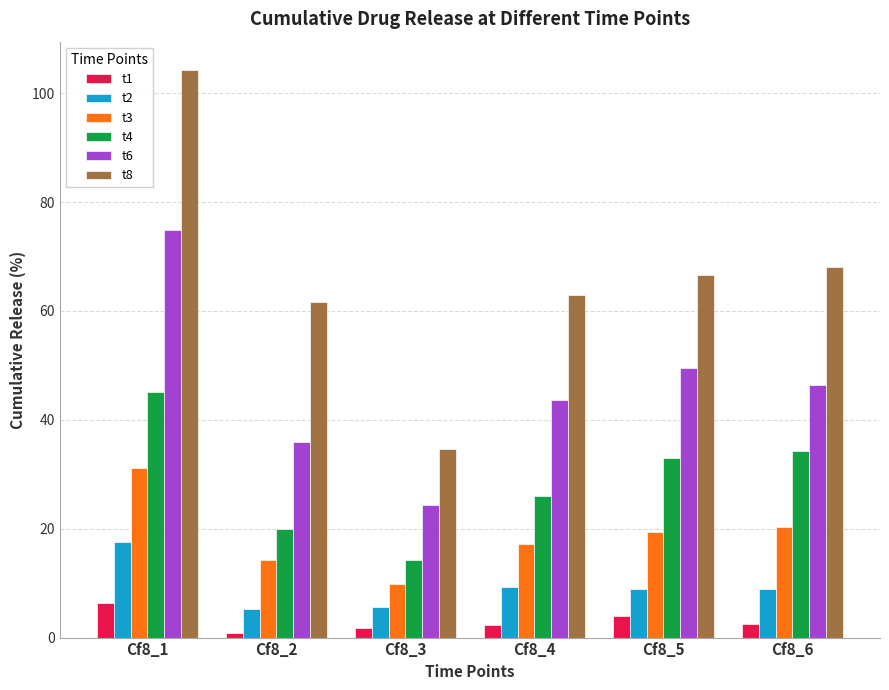

What are all the series names shown in the legend?

t1, t2, t3, t4, t6, t8